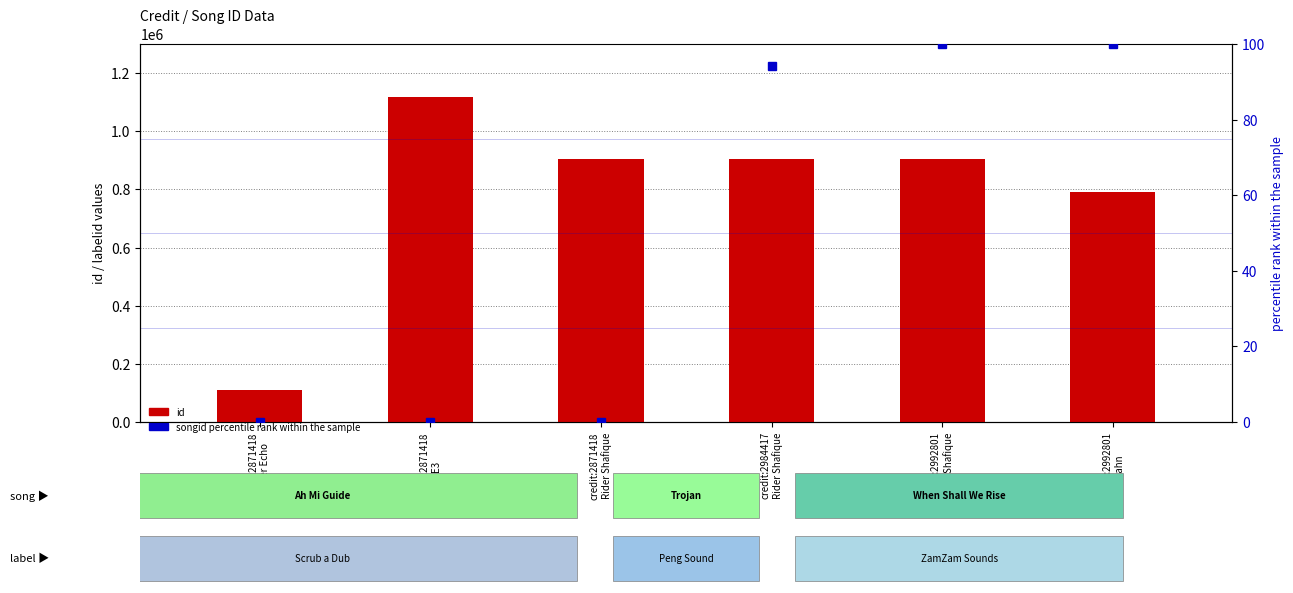

At credit:2871418
E3, list the series in order from smallest to largest.

songid (percentile), id